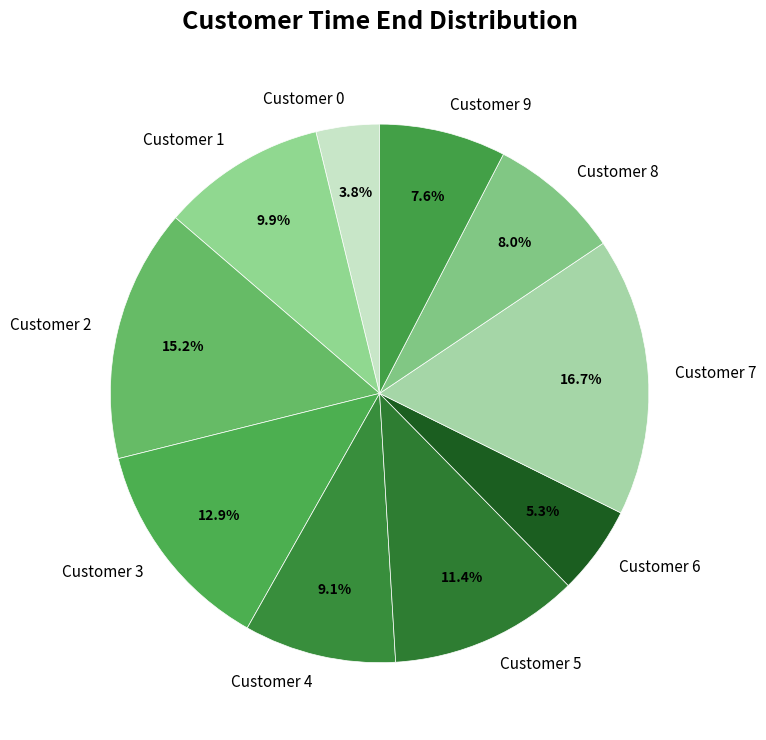

Is there a majority slice in this chart?

No